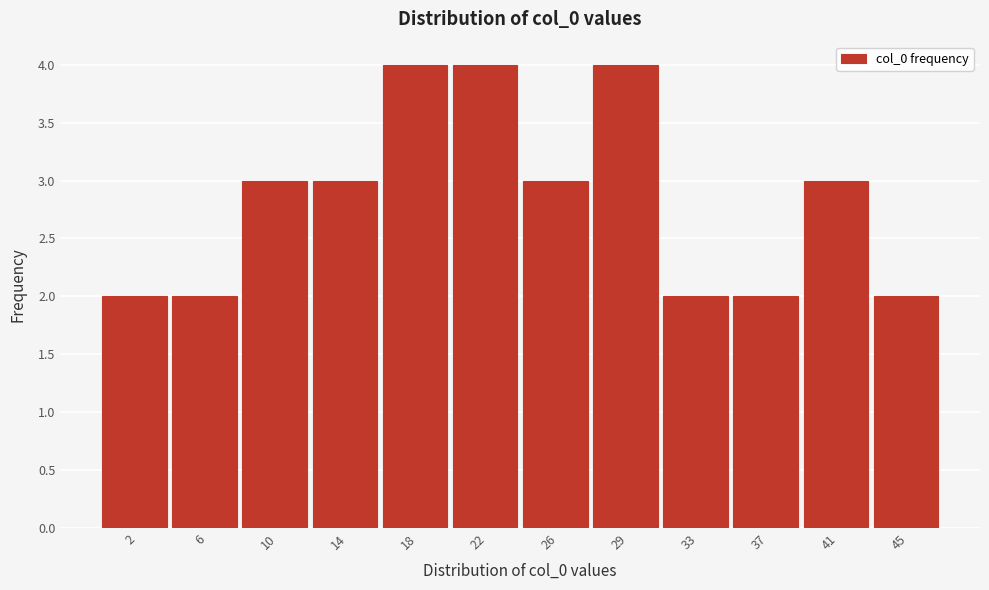

Reading left to right, transcribe all the data shown in this chart.

2	2	3	3	4	4	3	4	2	2	3	2